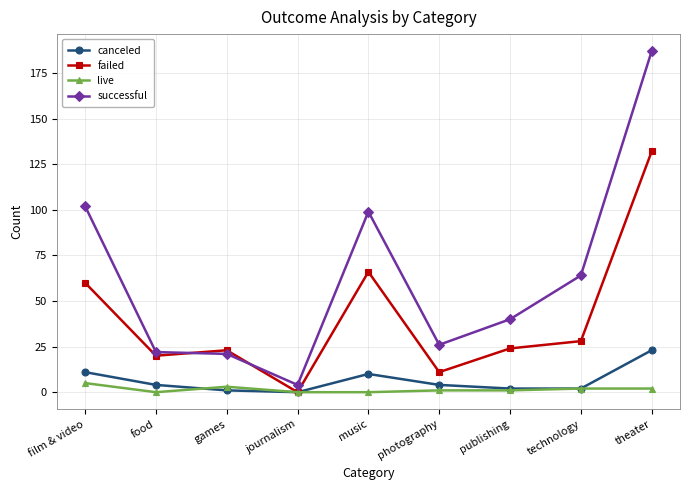

Which series has the largest total across all categories?

successful